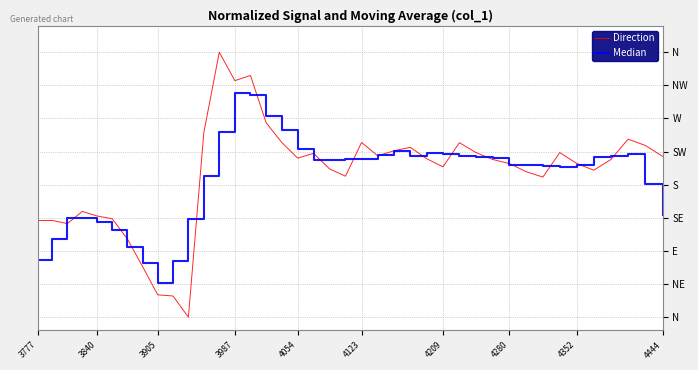

What is the average value of the Direction series?

0.5